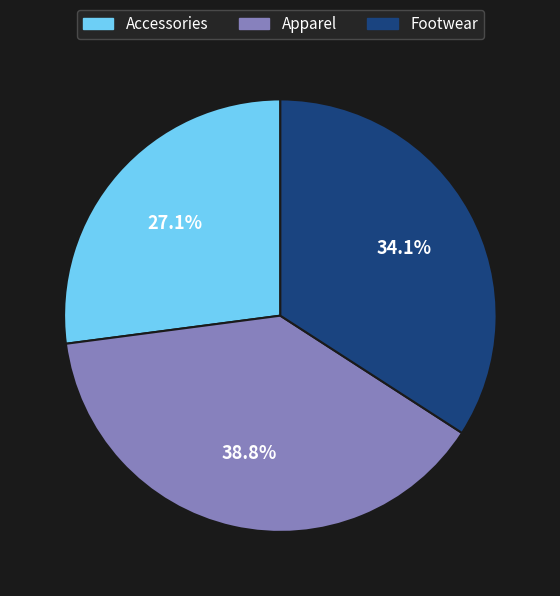

What is the total percentage of Apparel and Accessories?

65.9%